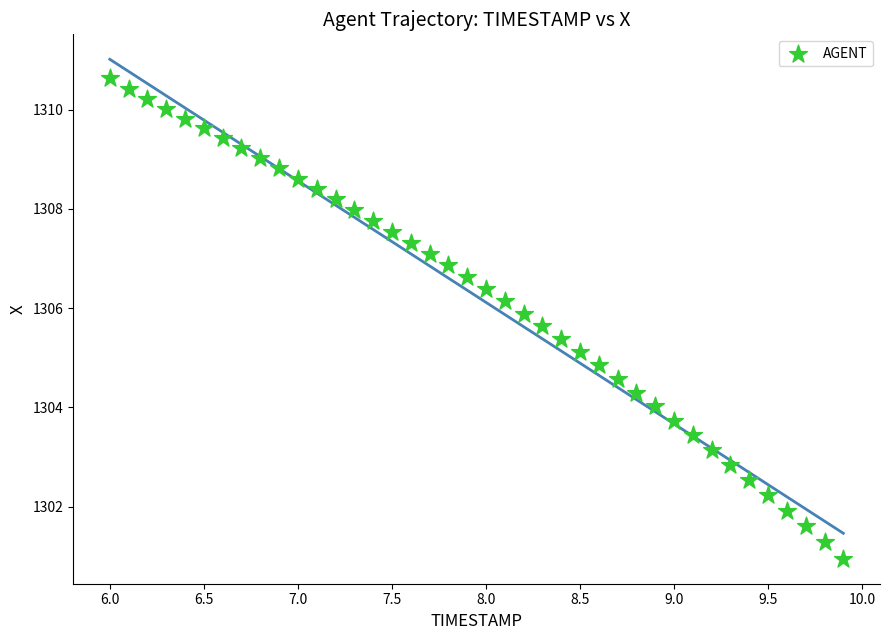

What is the range of Y values (max minus min)?

9.7